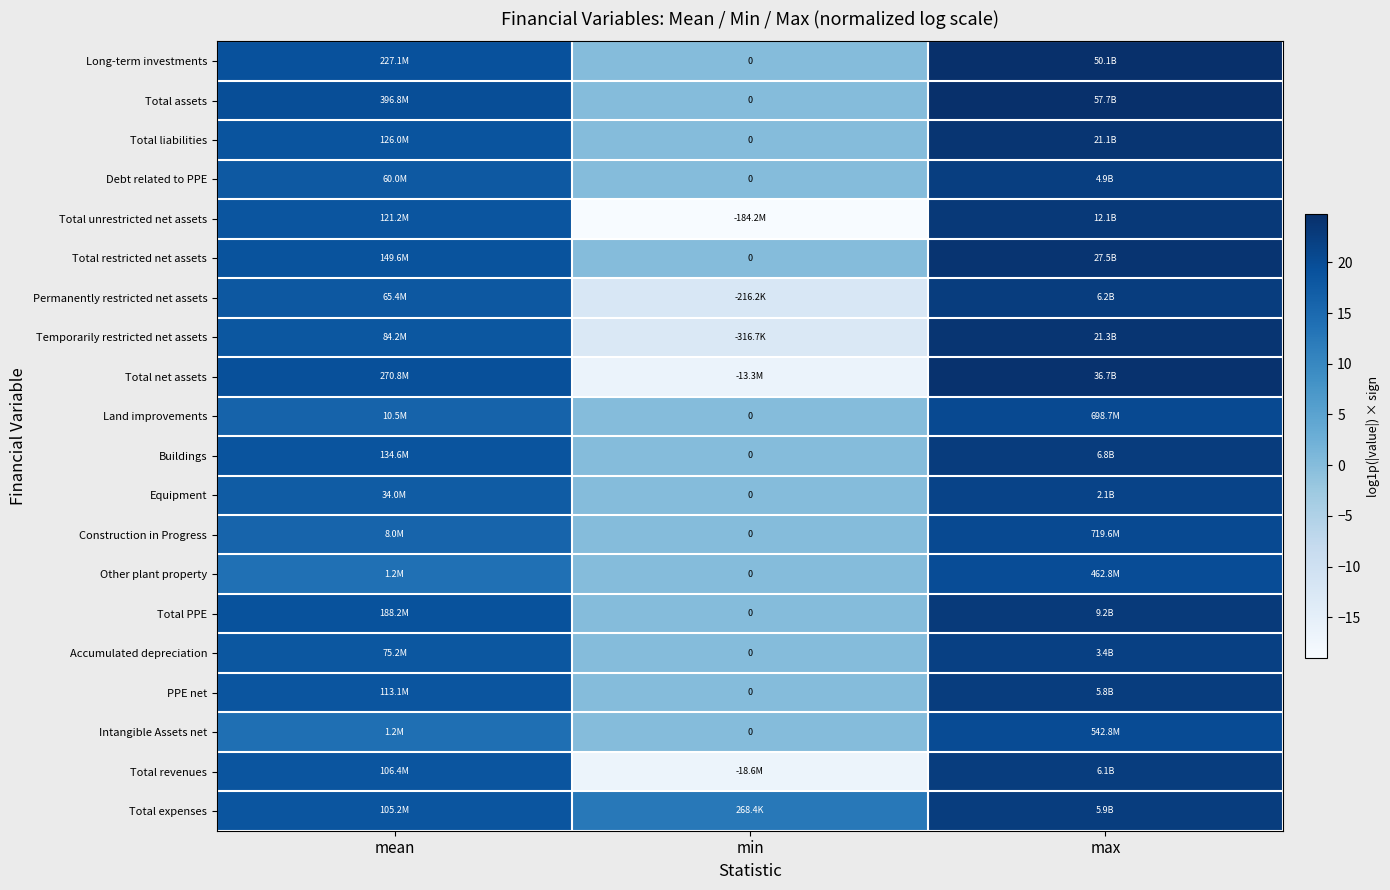

How many distinct data groups are displayed?

20